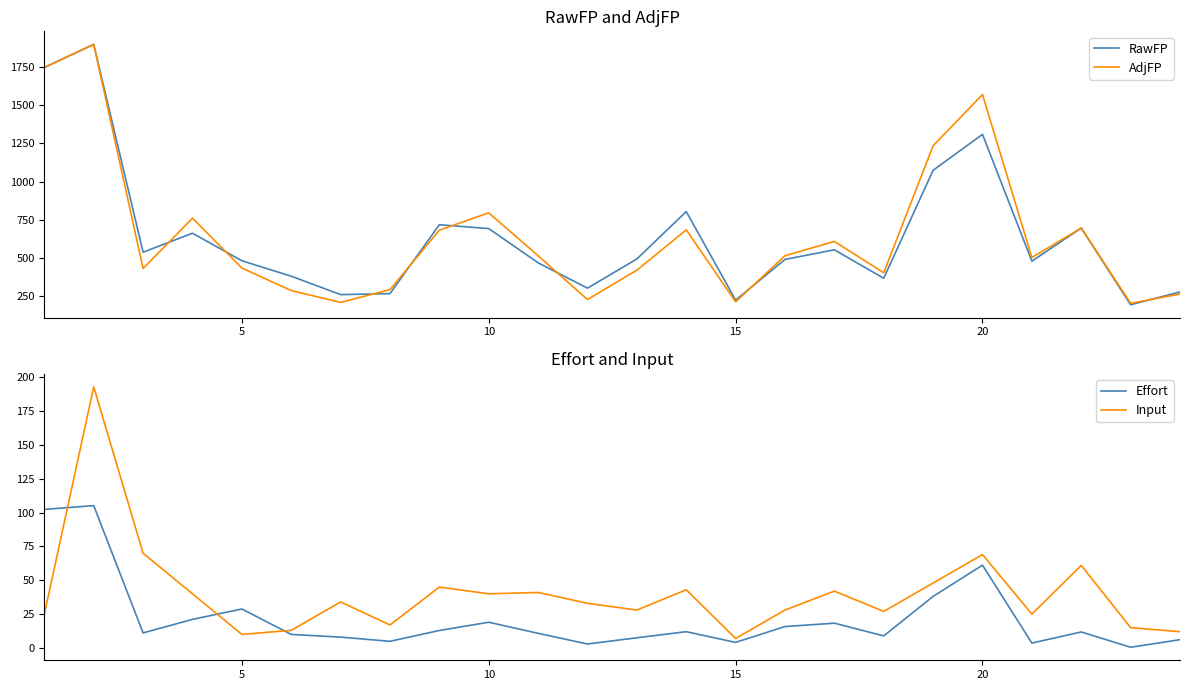

How many lines are shown in the chart?

4